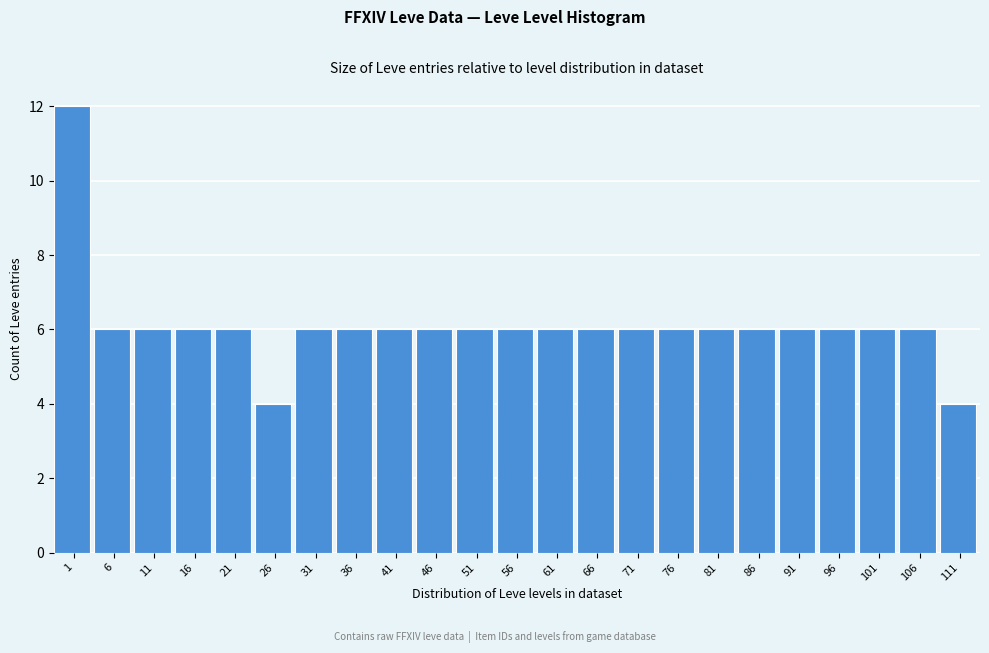

Reading left to right, transcribe all the data shown in this chart.

12	6	6	6	6	4	6	6	6	6	6	6	6	6	6	6	6	6	6	6	6	6	4